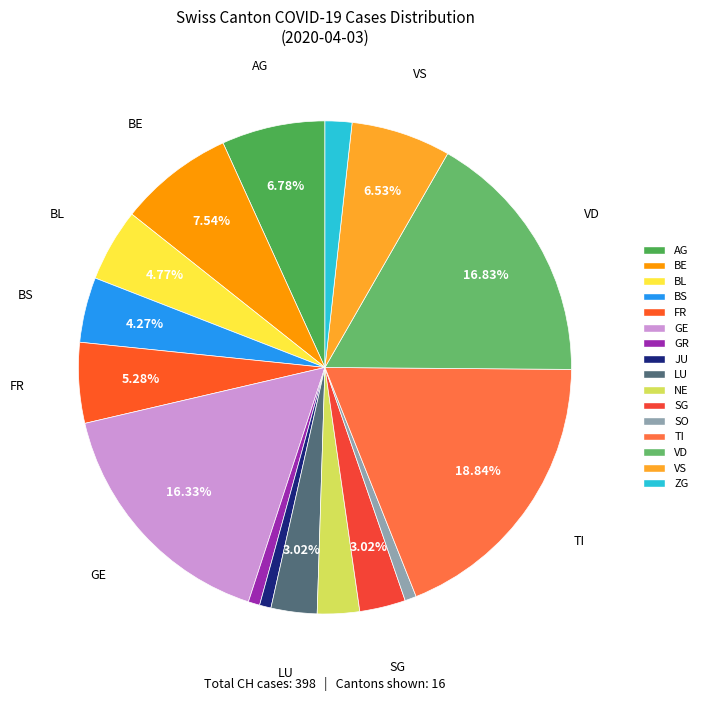

Does any single category account for the majority?

No